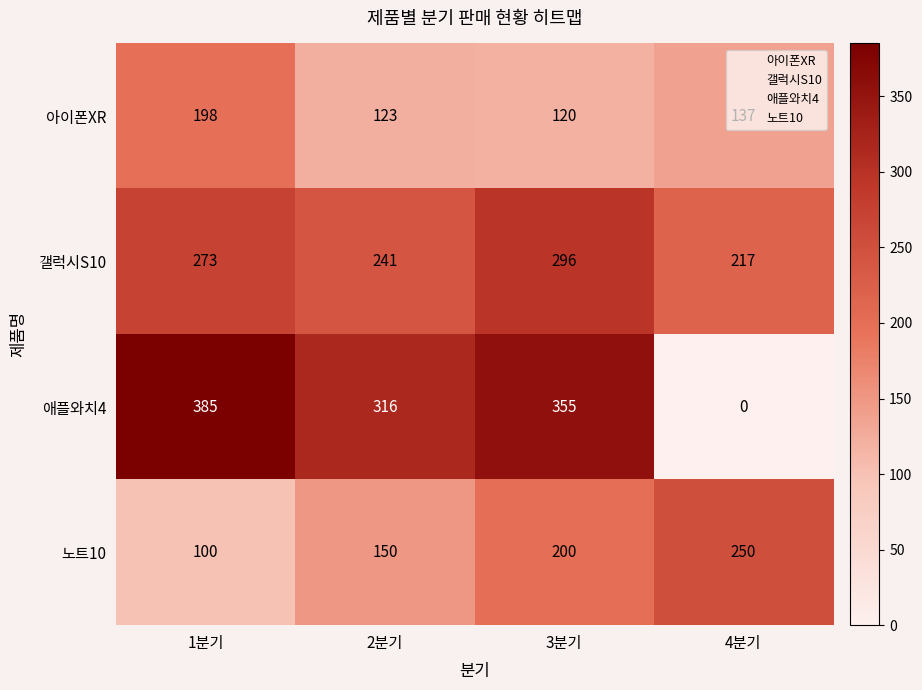

What is the greatest value displayed?

385